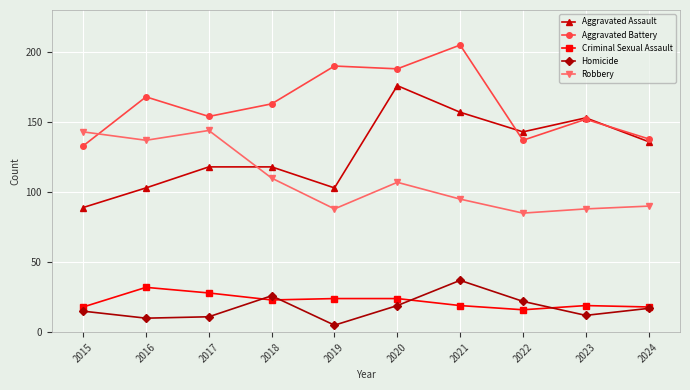

At 2019, list the series in order from smallest to largest.

Homicide, Criminal Sexual Assault, Robbery, Aggravated Assault, Aggravated Battery